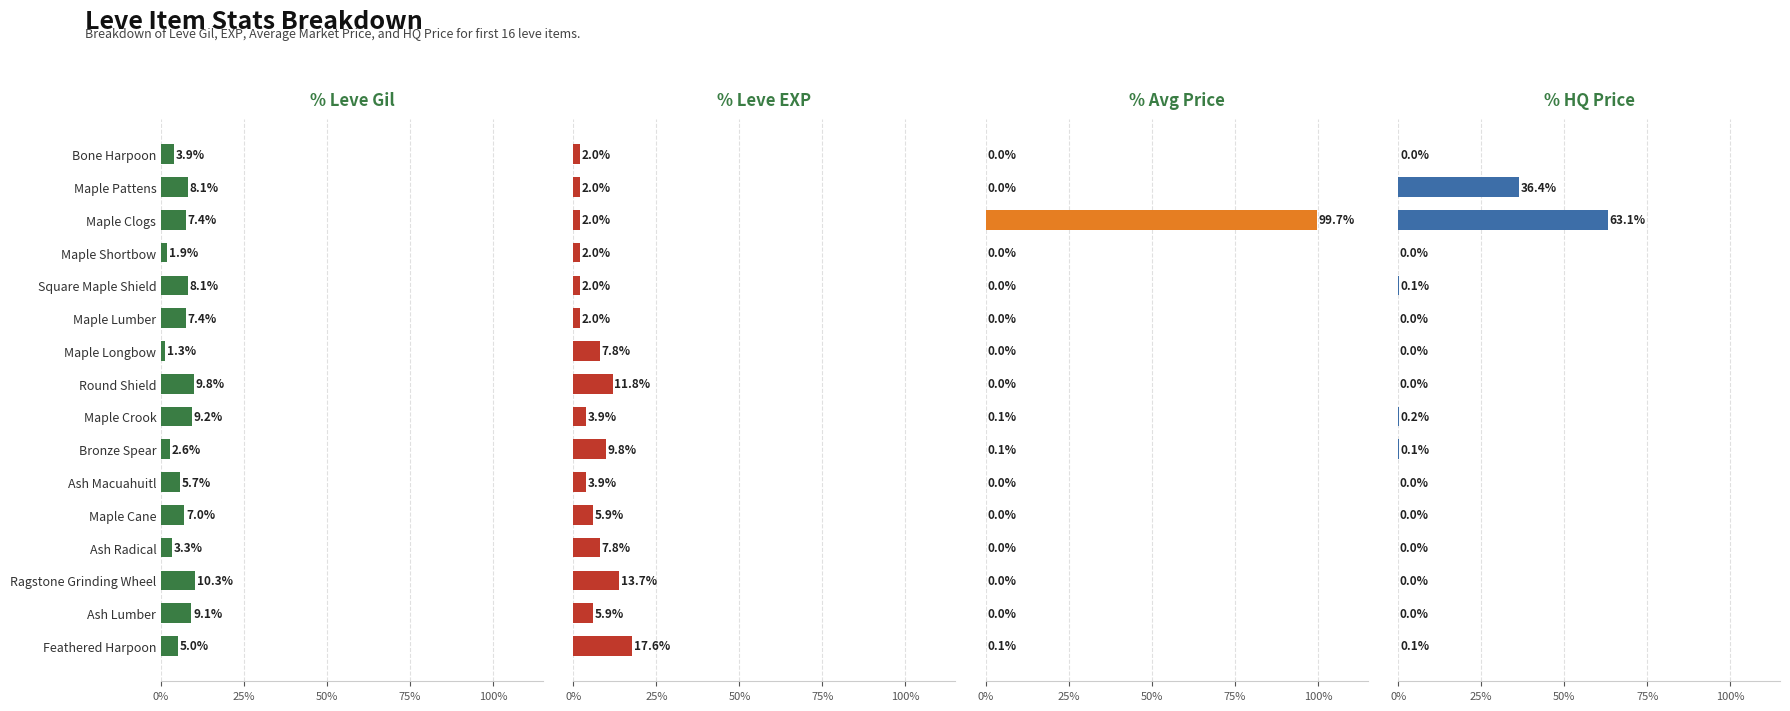

Reading left to right, transcribe all the data shown in this chart.

% Leve Gil: 3.9	8.1	7.4	1.9	8.1	7.4	1.3	9.8	9.2	2.6	5.7	7.0	3.3	10.3	9.1	5.0
% Leve EXP: 2.0	2.0	2.0	2.0	2.0	2.0	7.8	11.8	3.9	9.8	3.9	5.9	7.8	13.7	5.9	17.6
% Avg Price: 0.0	0.0	99.7	0.0	0.0	0.0	0.0	0.0	0.1	0.1	0.0	0.0	0.0	0.0	0.0	0.1
% HQ Price: 0.0	36.4	63.1	0.0	0.1	0.0	0.0	0.0	0.2	0.1	0.0	0.0	0.0	0.0	0.0	0.1